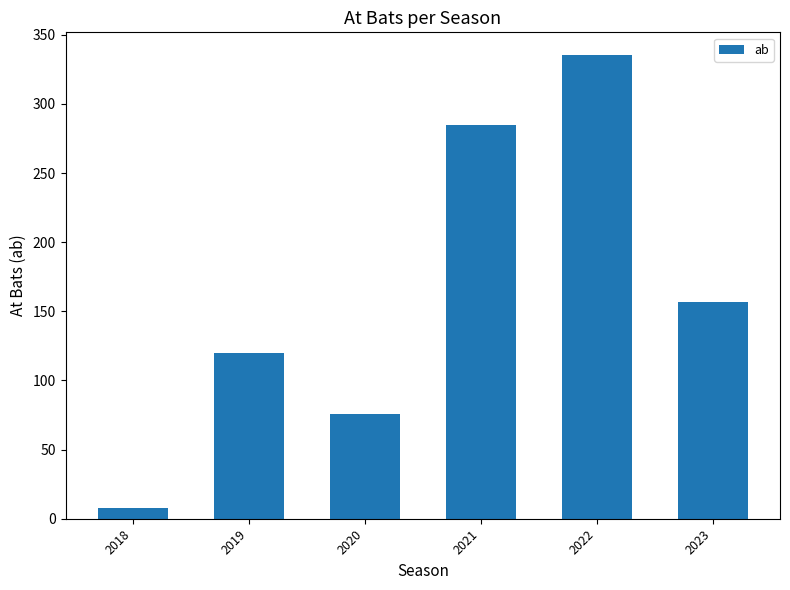

Are the bars horizontal?

No